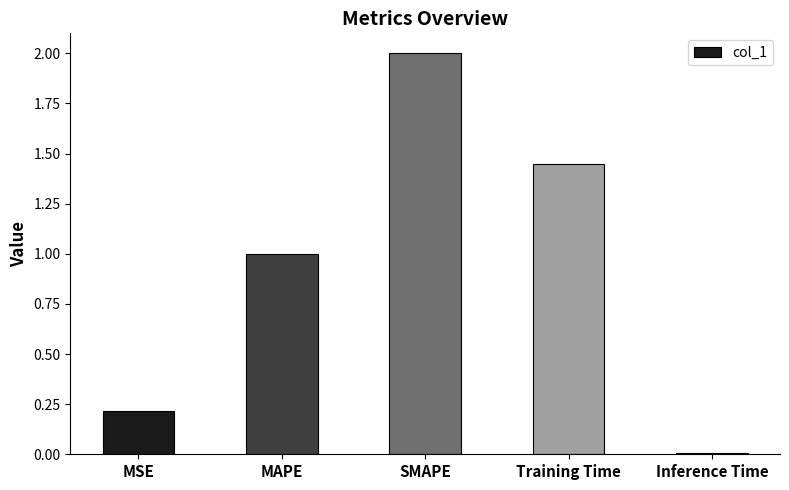

The value at Training Time is 2.3. True or false?

False